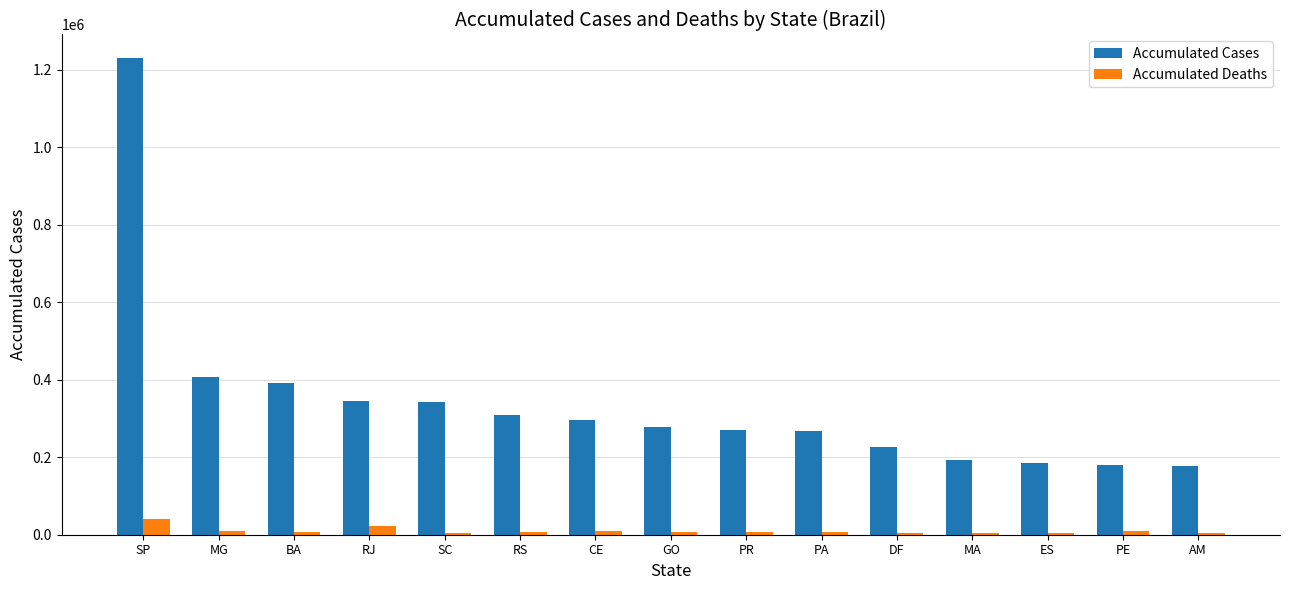

What is the maximum value for Accumulated Cases?

1229267